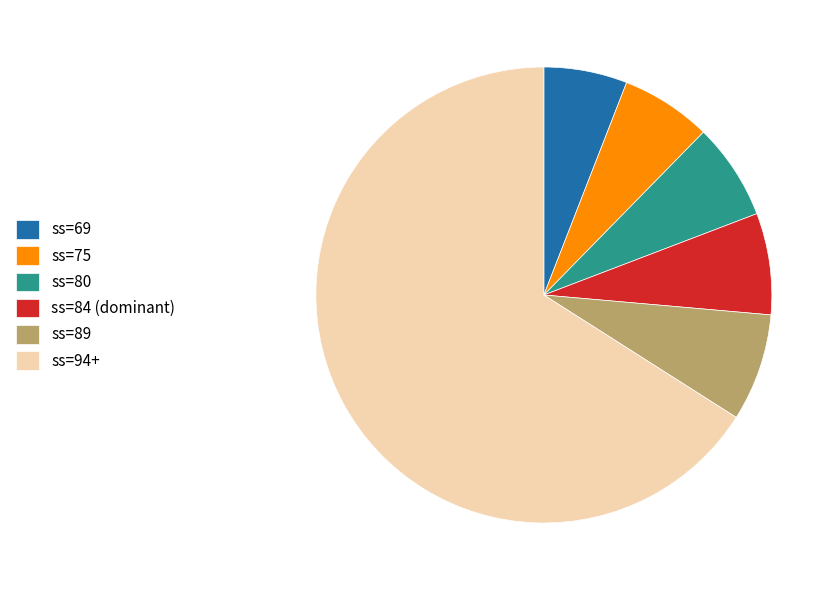

Between ss=80 and ss=69, which is larger?

ss=80